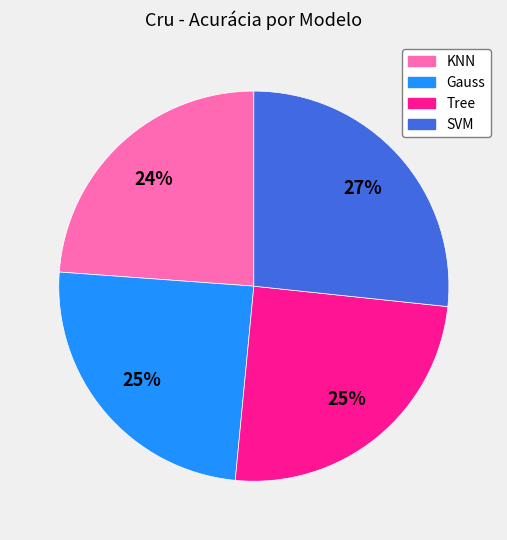

What percentage is the KNN slice, to the nearest percent?

24%